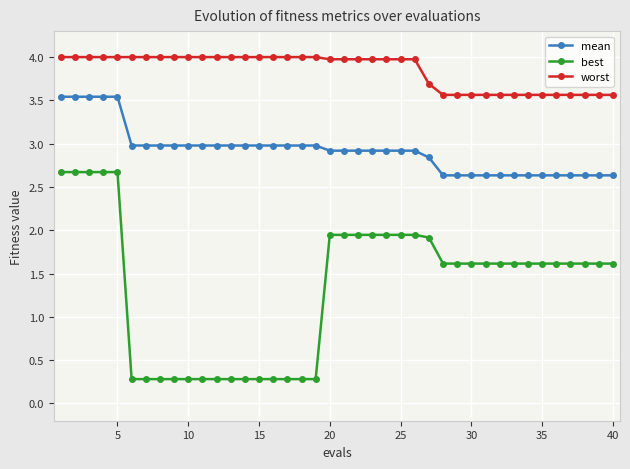

List the series in order of their overall mean, highest first.

worst, mean, best